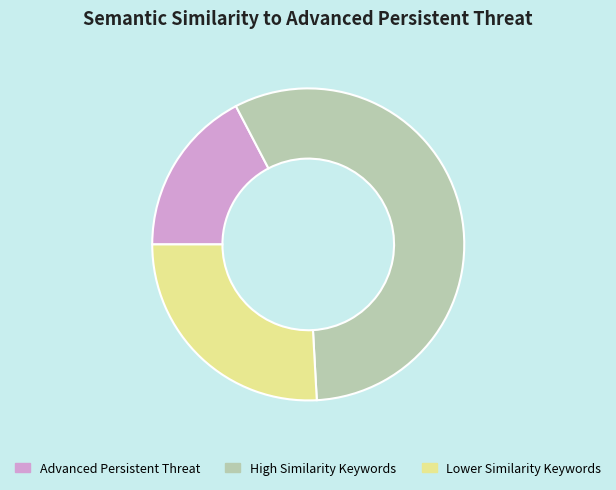

Is there a majority slice in this chart?

Yes